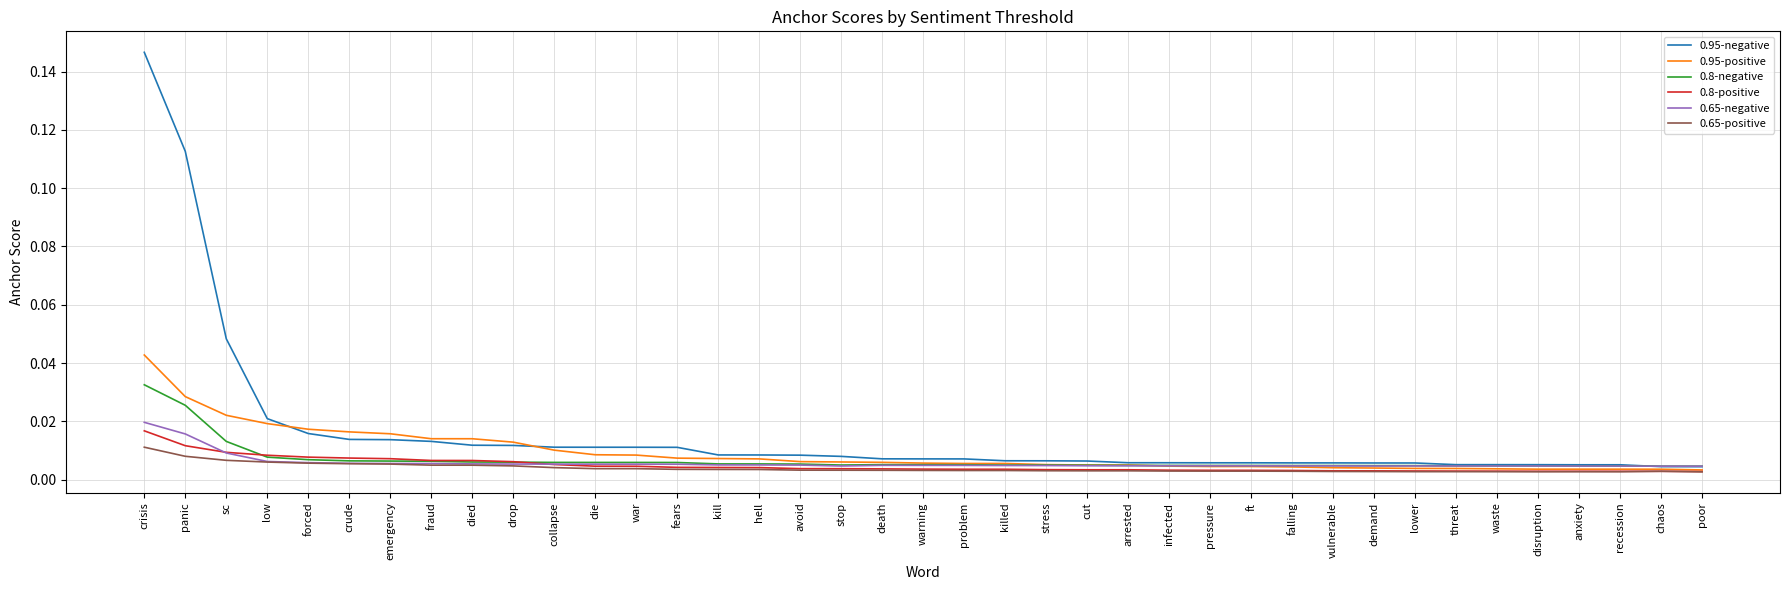

What position from the left is problem?

21